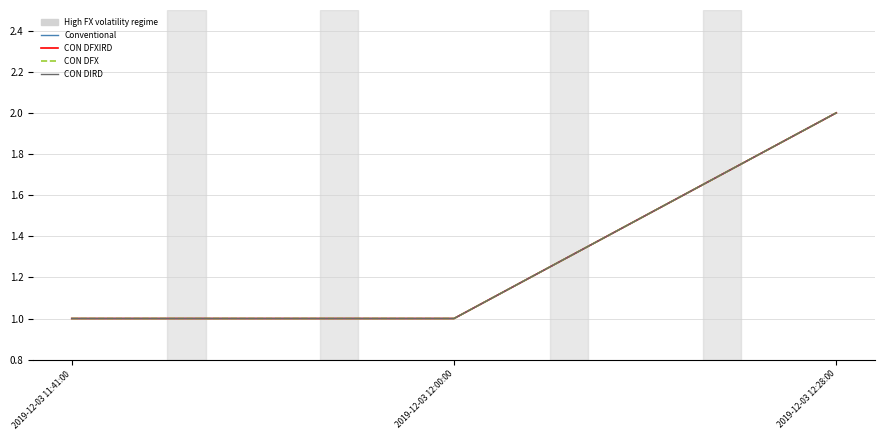

At how many categories does at least one series exceed 1?

1